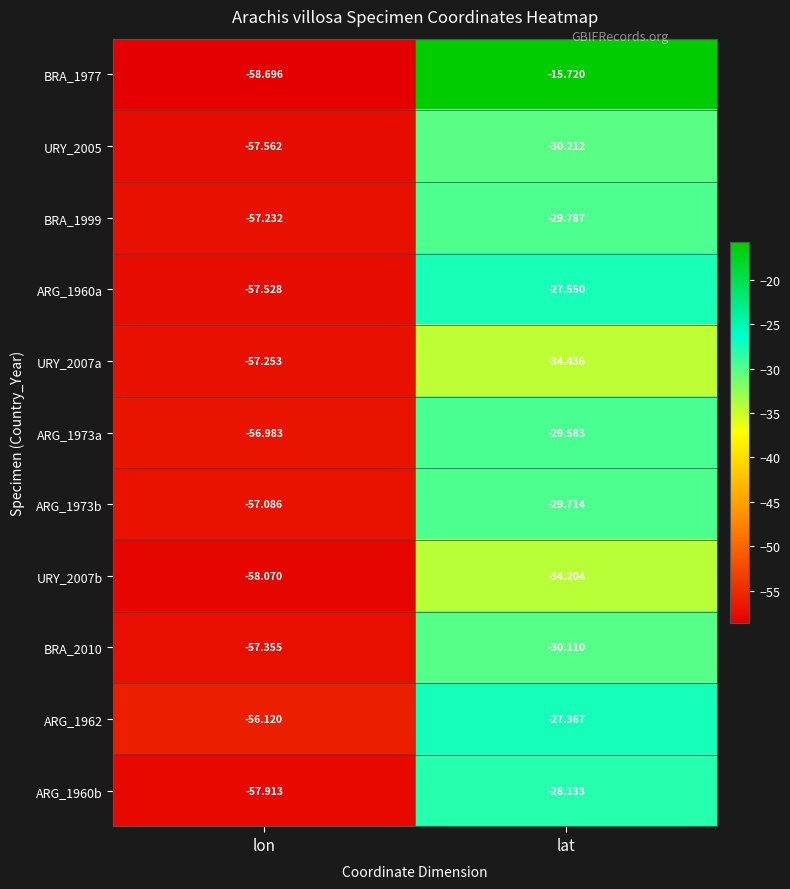

Rank the categories by ARG_1962 value from lowest to highest.

lon, lat